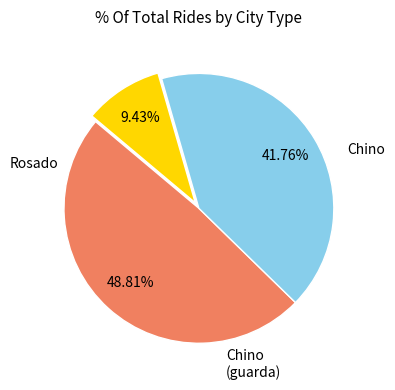

Does any single category account for the majority?

No